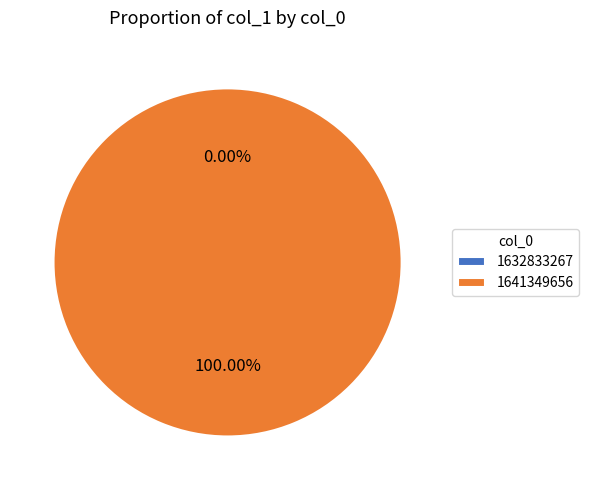

To the nearest percent, what is the difference between the 1641349656 and 1632833267 slice percentages?

100%